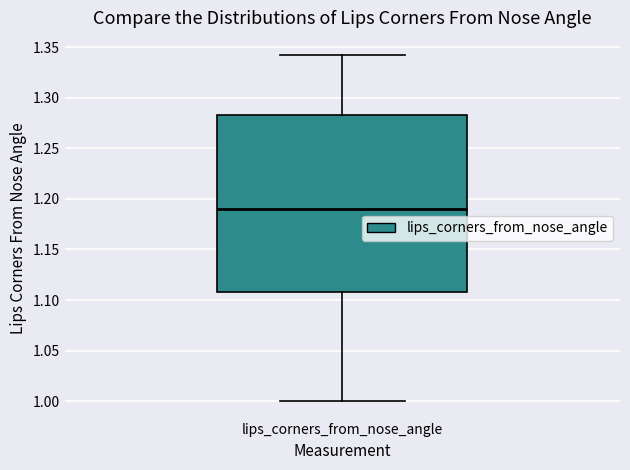

Read this box plot against the y-axis: the position of the median line, the range covered by the box, and the ends of both whiskers. The values are not printed on the chart, so give them approximately, as read against the axis.

median 1.190, box 1.110 to 1.285, whiskers 1.000 to 1.340